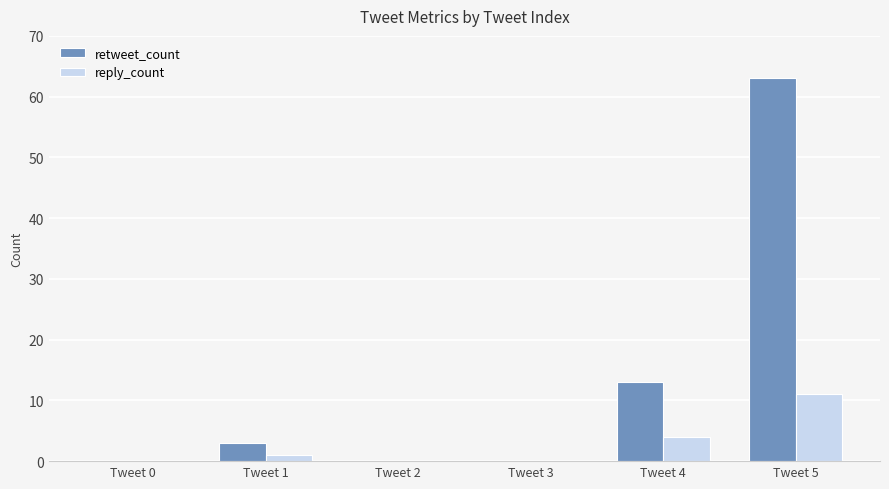

The value of retweet_count at Tweet 3 is -30. True or false?

False